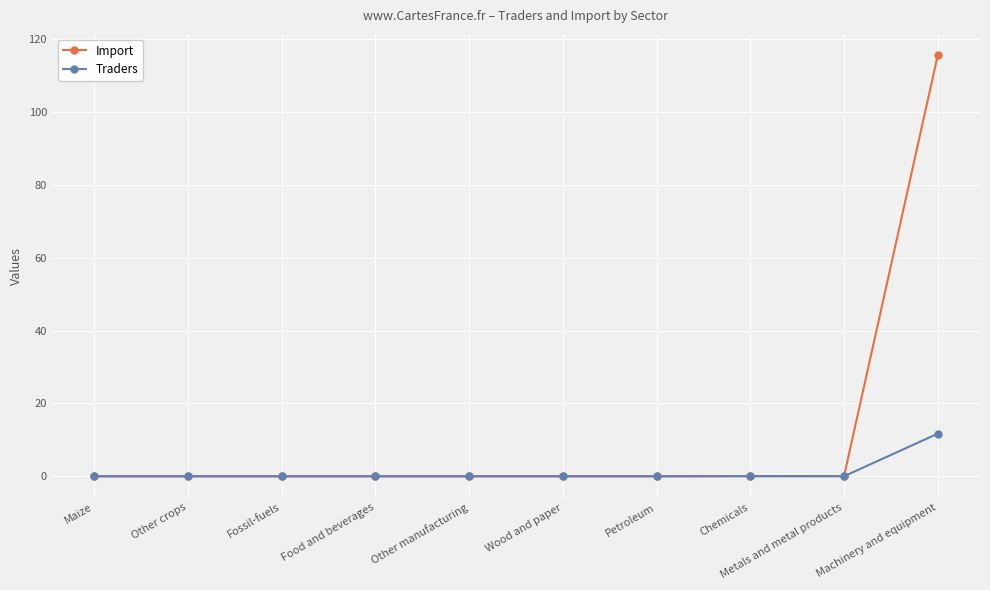

What is the label of the 4th point from the right?

Petroleum